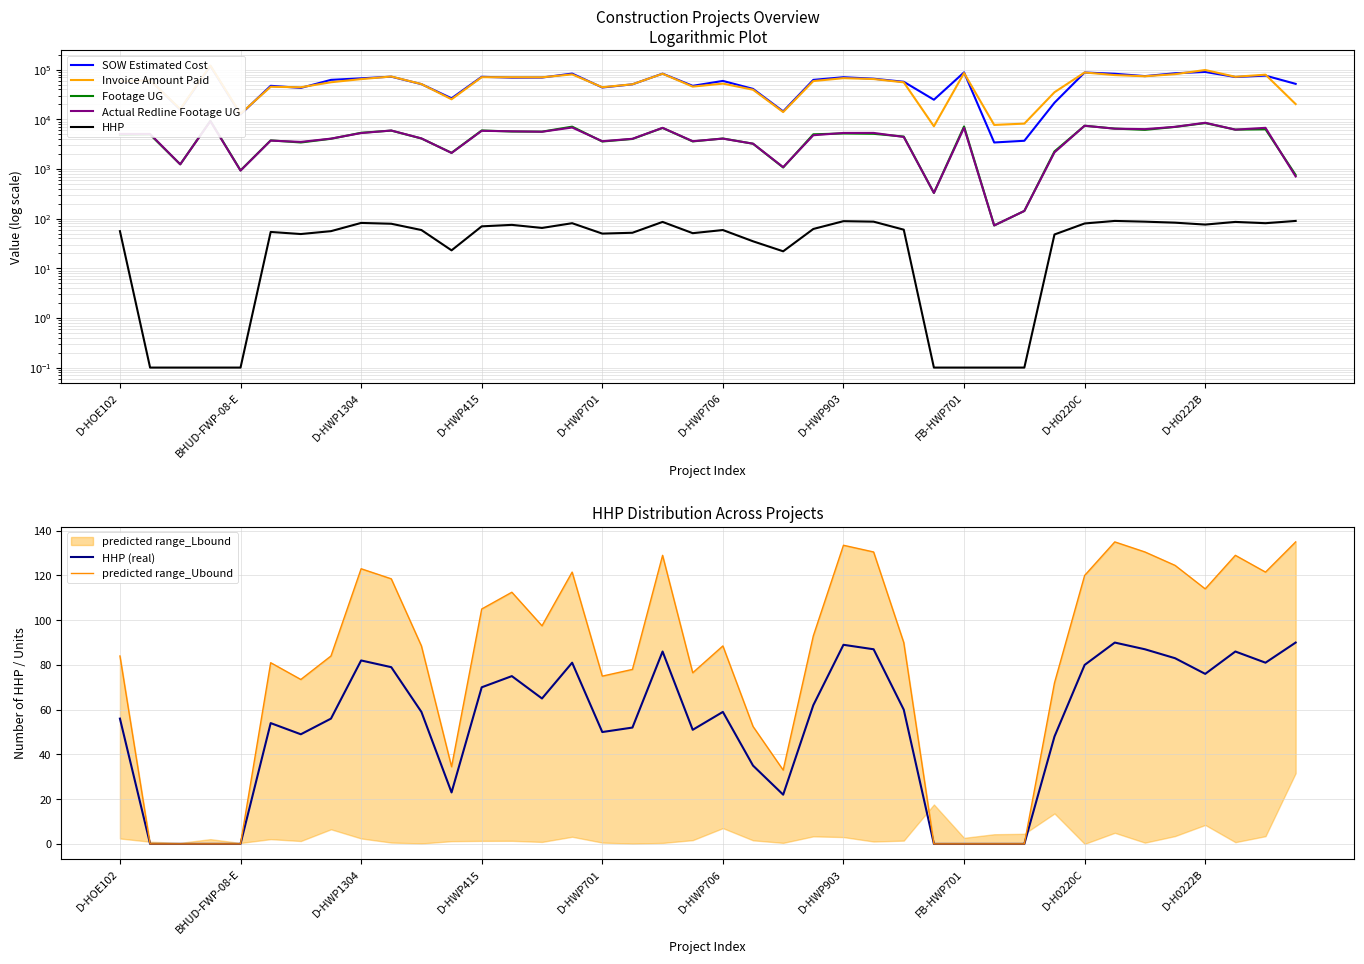

What is the difference between the highest and lowest values at D-HWP707?

41152.0